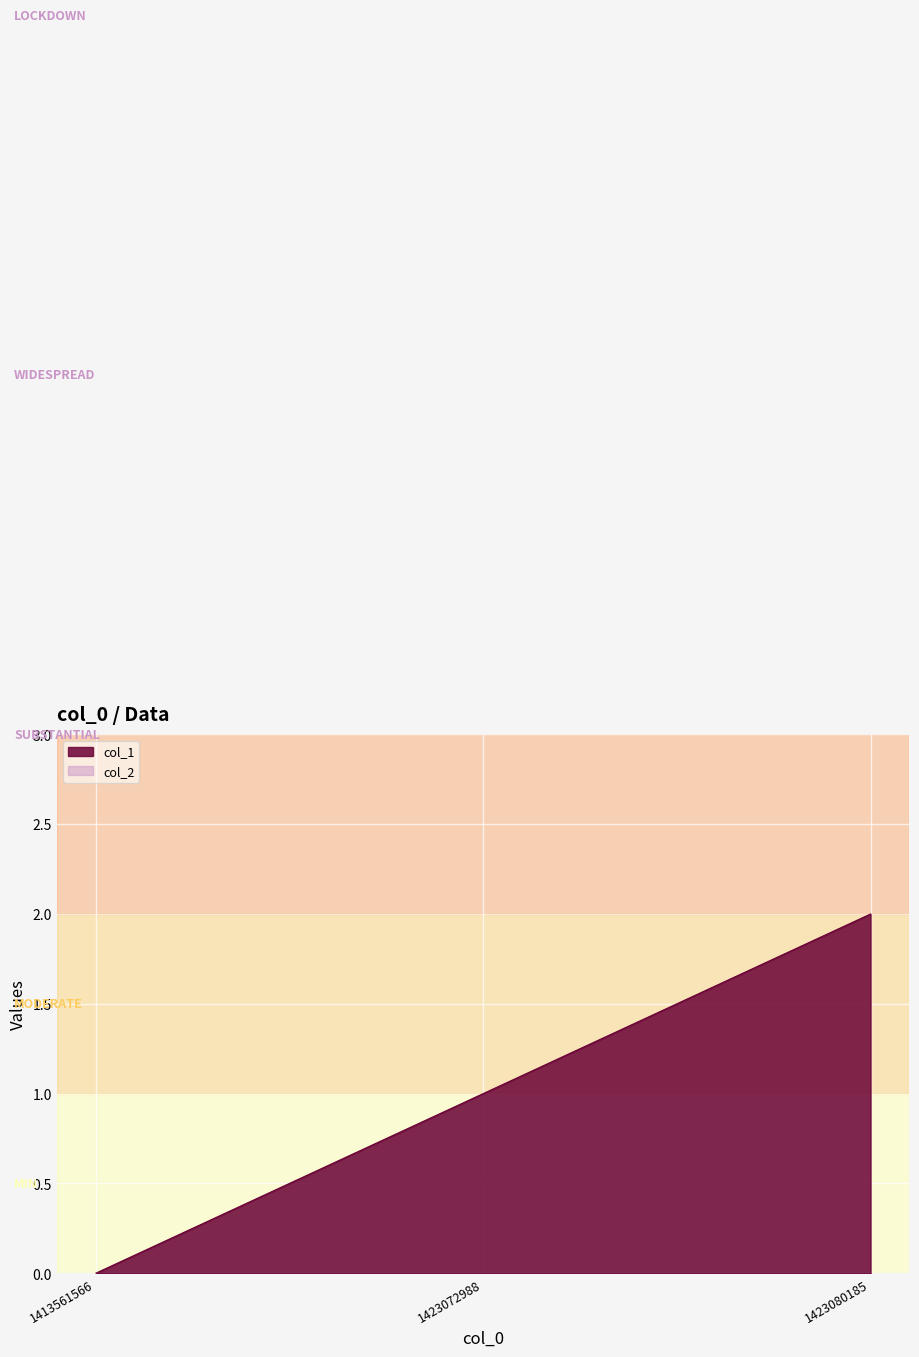

Reading left to right, list all the values displayed in this chart.

1413561566=0	1423072988=1	1423080185=2